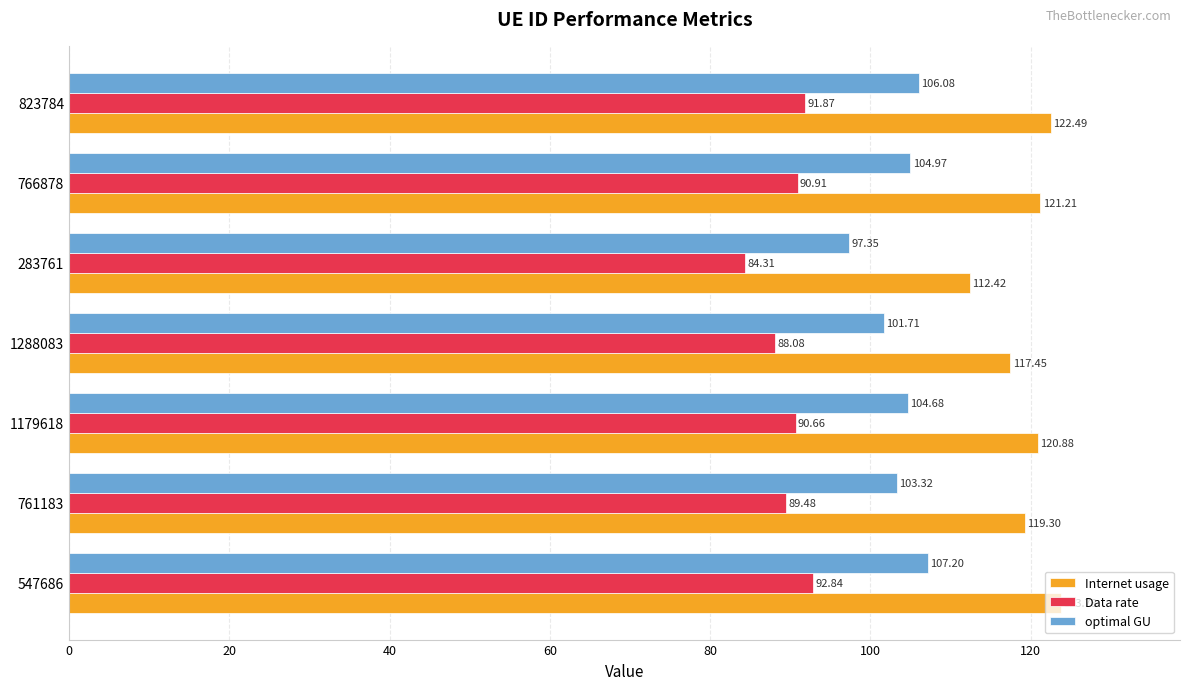

Count the number of categories in the chart.

7